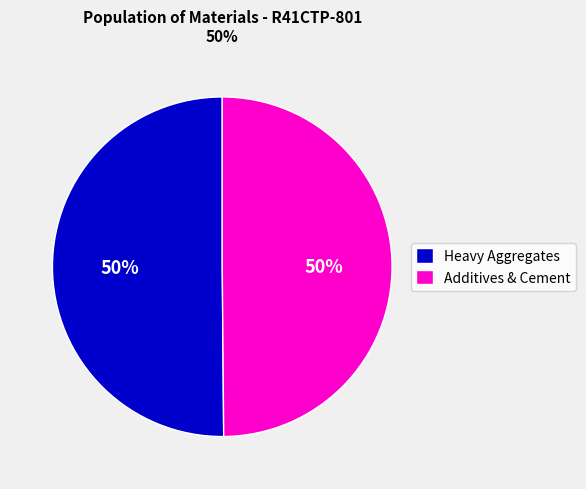

Is the sum of Additives & Cement and Heavy Aggregates greater than half?

Yes